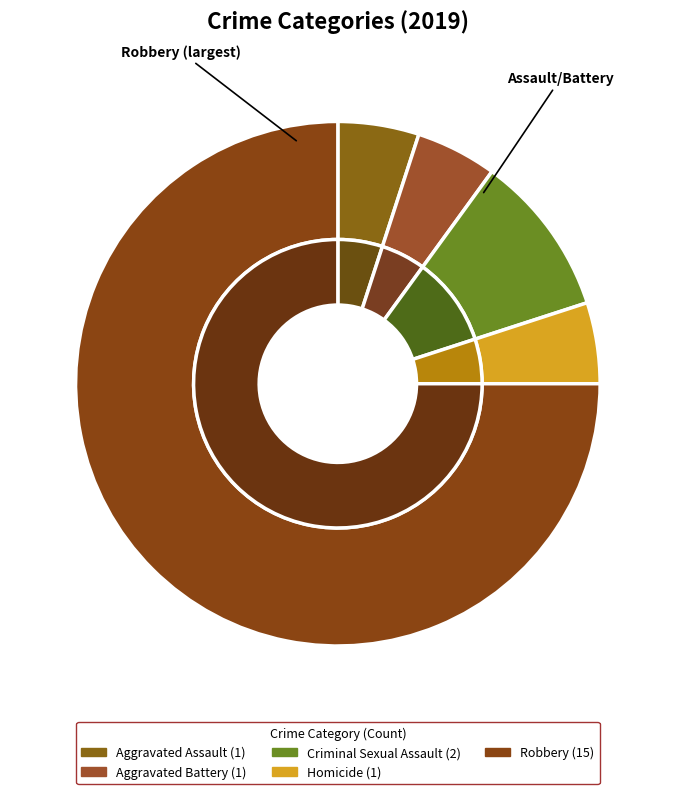

What percentage is the Homicide slice, to the nearest percent?

5%